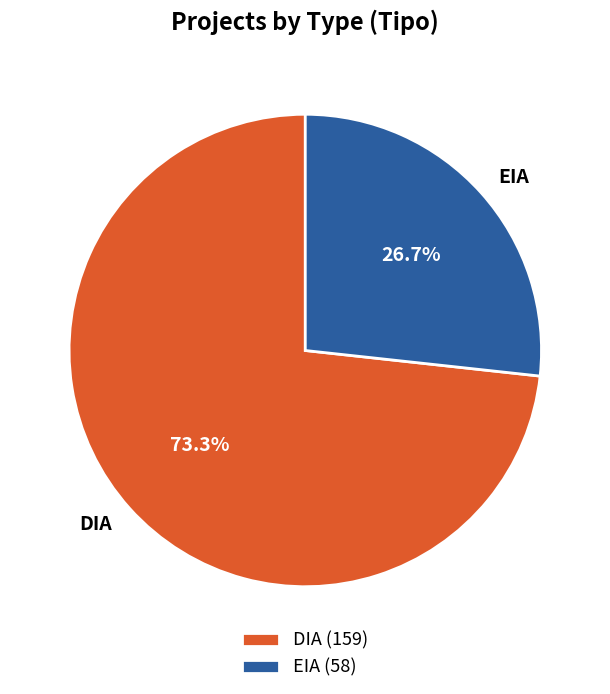

To the nearest percent, what is the difference between the EIA and DIA slice percentages?

47%